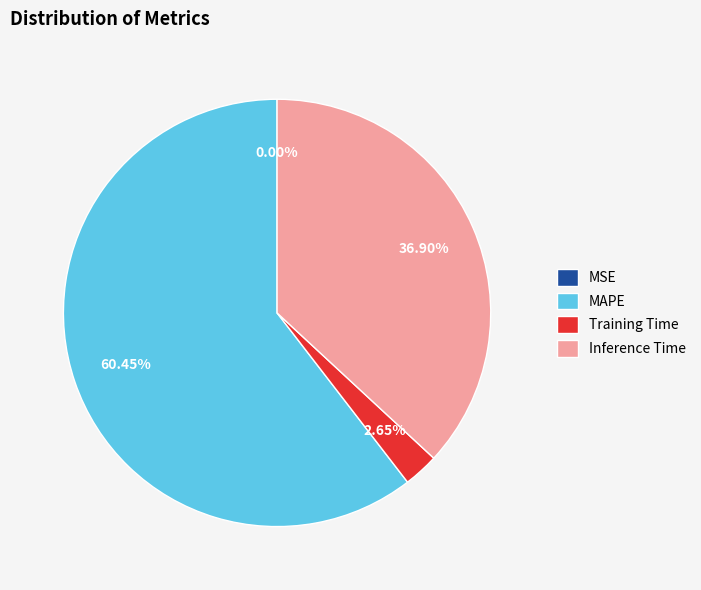

Which has a higher value, MAPE or Inference Time?

MAPE